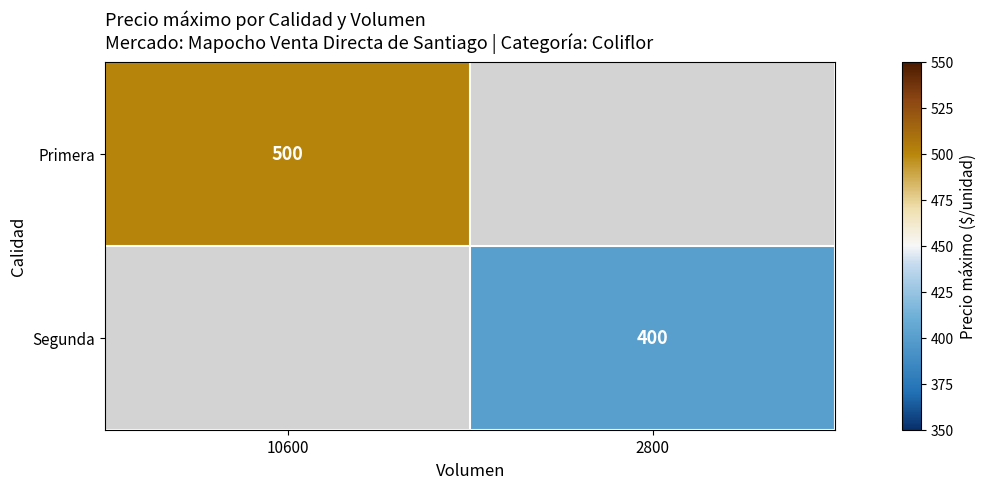

What is the smallest value displayed?

400.0